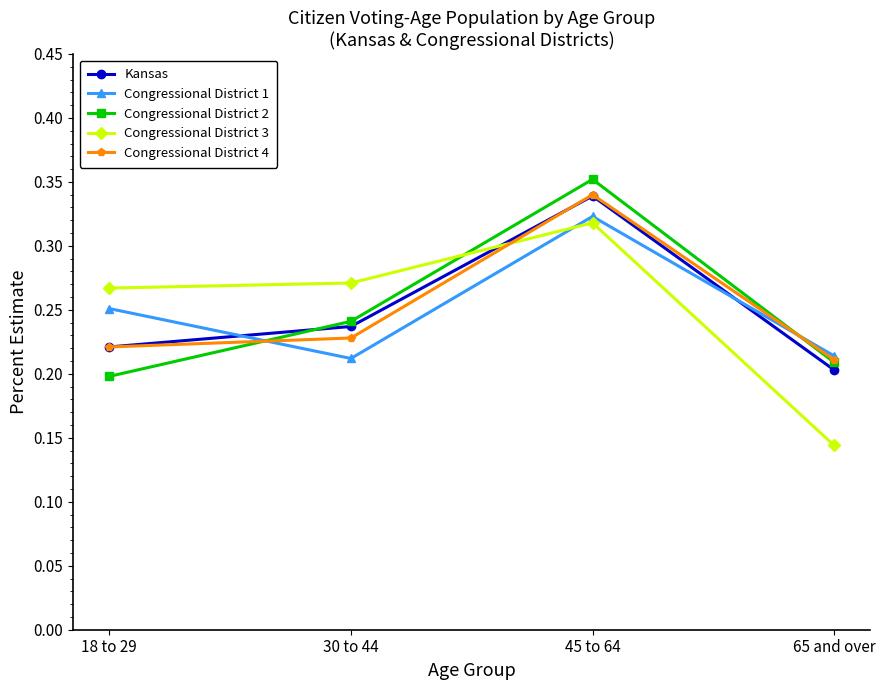

Is it true that Congressional District 1 equals 0.1 at 18 to 29?

False